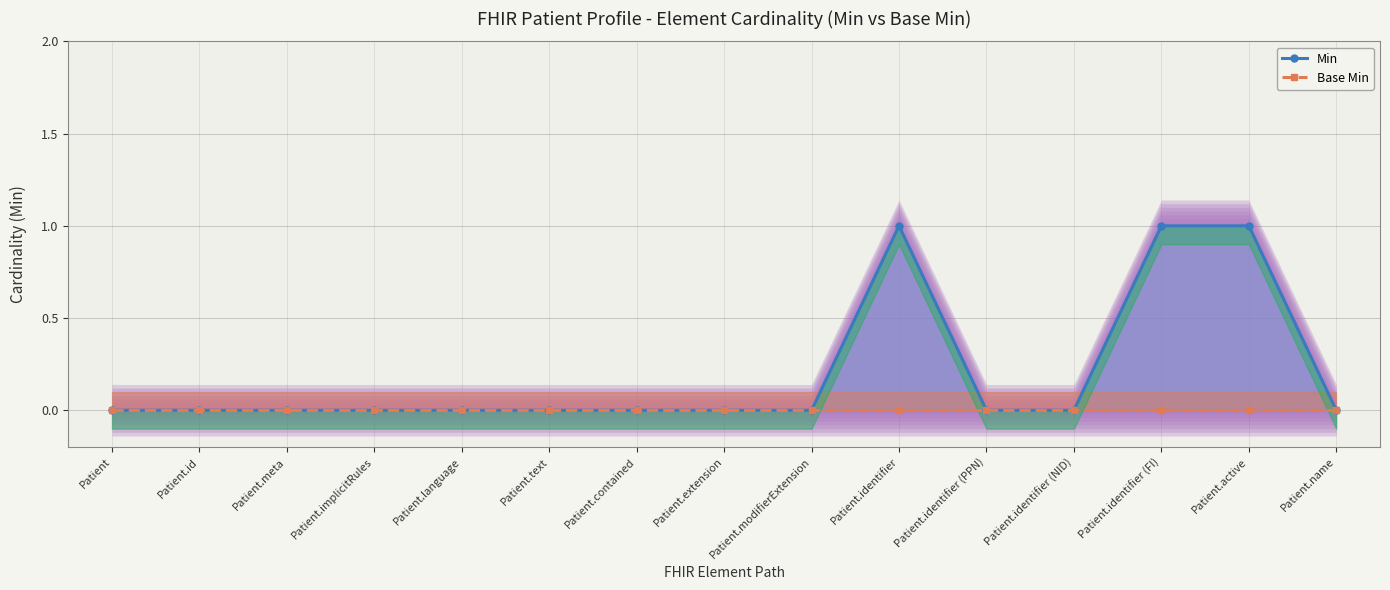

Between Patient and Patient.identifier (NID), which is larger?

Patient